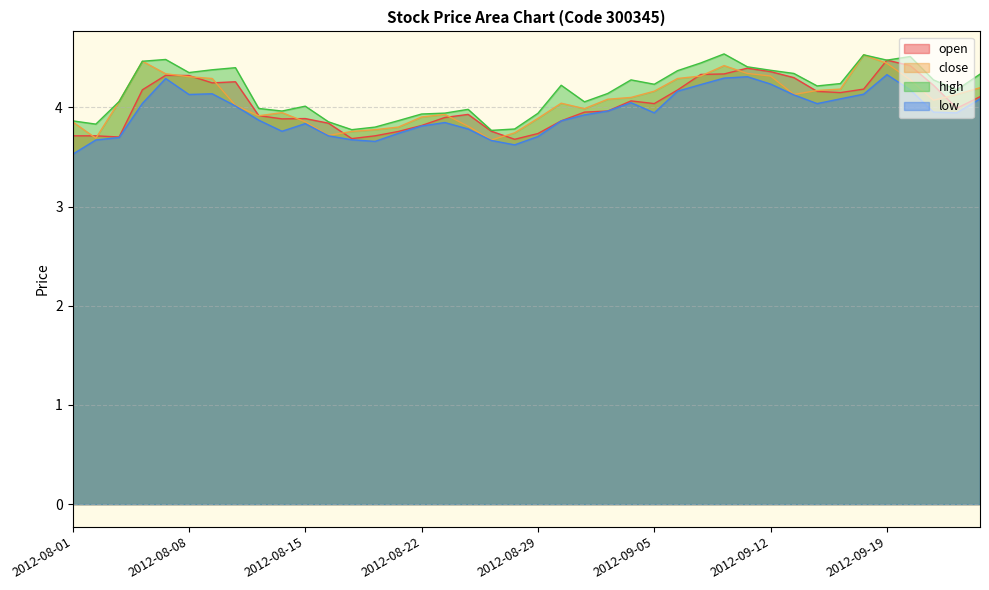

Reading left to right, what are all the values shown in this chart?

open: 3.7	3.7	3.7	4.2	4.3	4.3	4.2	4.3	3.9	3.9	3.9	3.8	3.7	3.7	3.8	3.8	3.9	3.9	3.8	3.7	3.7	3.9	4.0	4.0	4.1	4.0	4.2	4.3	4.3	4.4	4.4	4.3	4.2	4.2	4.2	4.5	4.4	4.2	4.0	4.1
close: 3.9	3.7	4.1	4.5	4.3	4.3	4.3	4.0	3.9	3.9	3.9	3.7	3.8	3.8	3.8	3.9	3.9	3.8	3.7	3.7	3.9	4.0	4.0	4.1	4.1	4.2	4.3	4.3	4.4	4.3	4.3	4.1	4.2	4.2	4.5	4.4	4.3	4.1	4.1	4.2
high: 3.9	3.8	4.1	4.5	4.5	4.4	4.4	4.4	4.0	4.0	4.0	3.9	3.8	3.8	3.9	3.9	3.9	4.0	3.8	3.8	3.9	4.2	4.1	4.1	4.3	4.2	4.4	4.4	4.5	4.4	4.4	4.3	4.2	4.2	4.5	4.5	4.5	4.3	4.2	4.3
low: 3.5	3.7	3.7	4.0	4.3	4.1	4.1	4.0	3.9	3.8	3.8	3.7	3.7	3.7	3.7	3.8	3.8	3.8	3.7	3.6	3.7	3.9	3.9	4.0	4.0	3.9	4.2	4.2	4.3	4.3	4.2	4.1	4.0	4.1	4.1	4.3	4.2	4.0	3.9	4.1